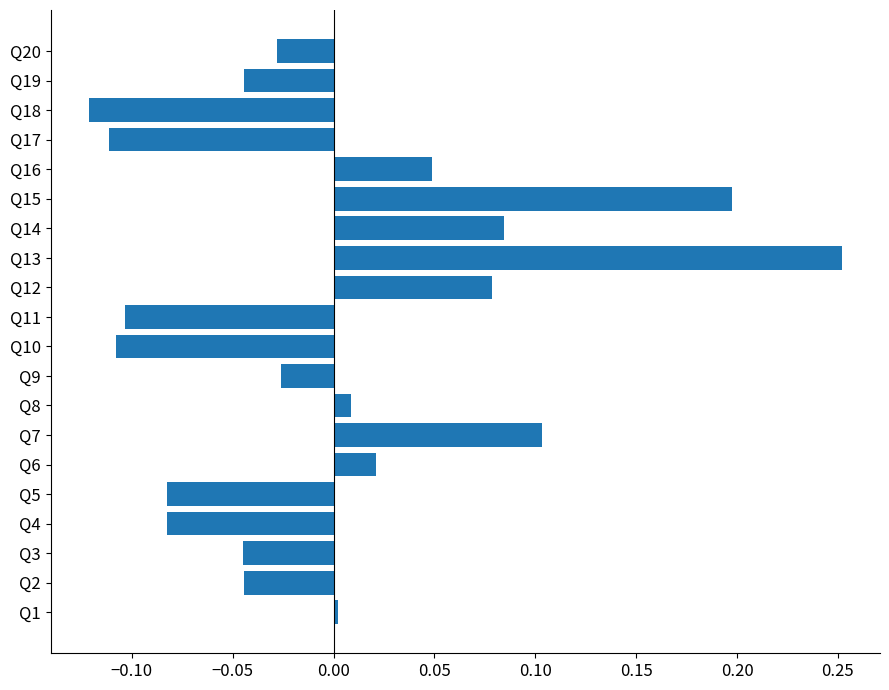

What is the difference between the maximum and minimum values?

0.4